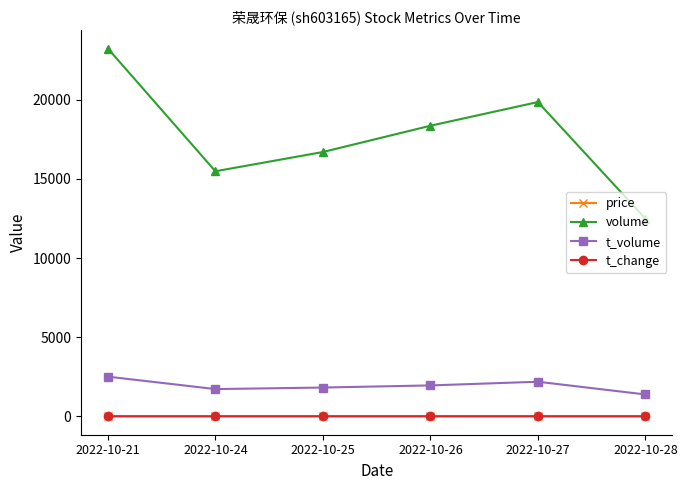

True or false: t_change and volume intersect in this chart.

False